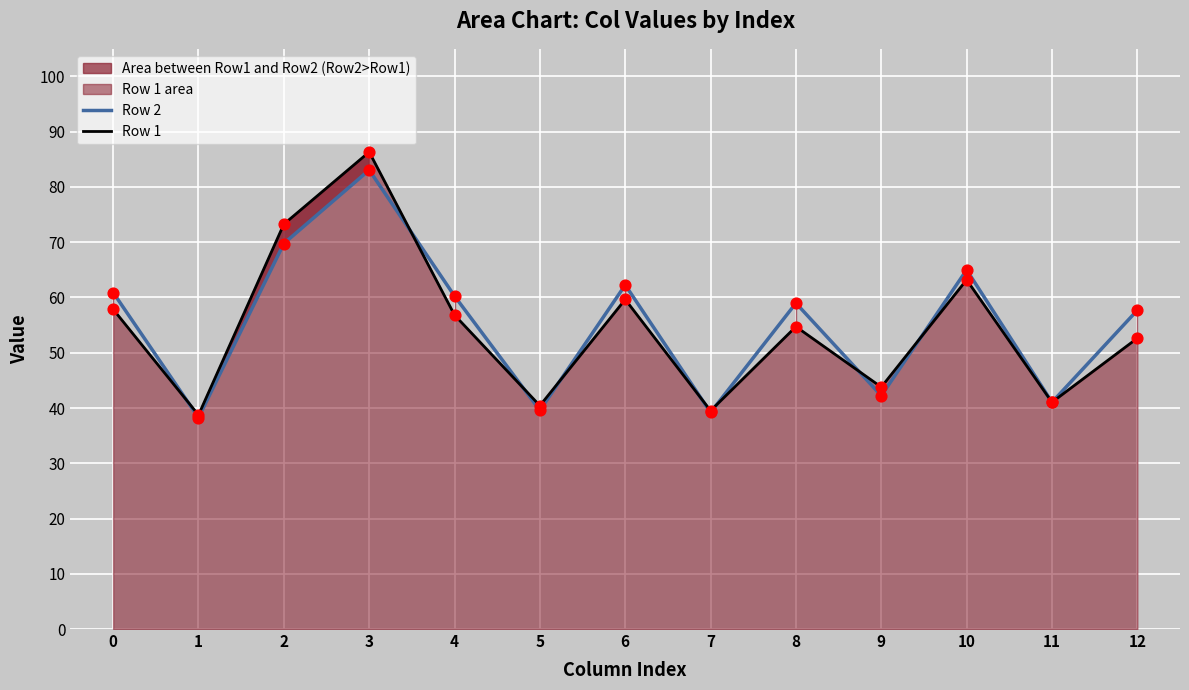

At how many categories does at least one series exceed 54?

8